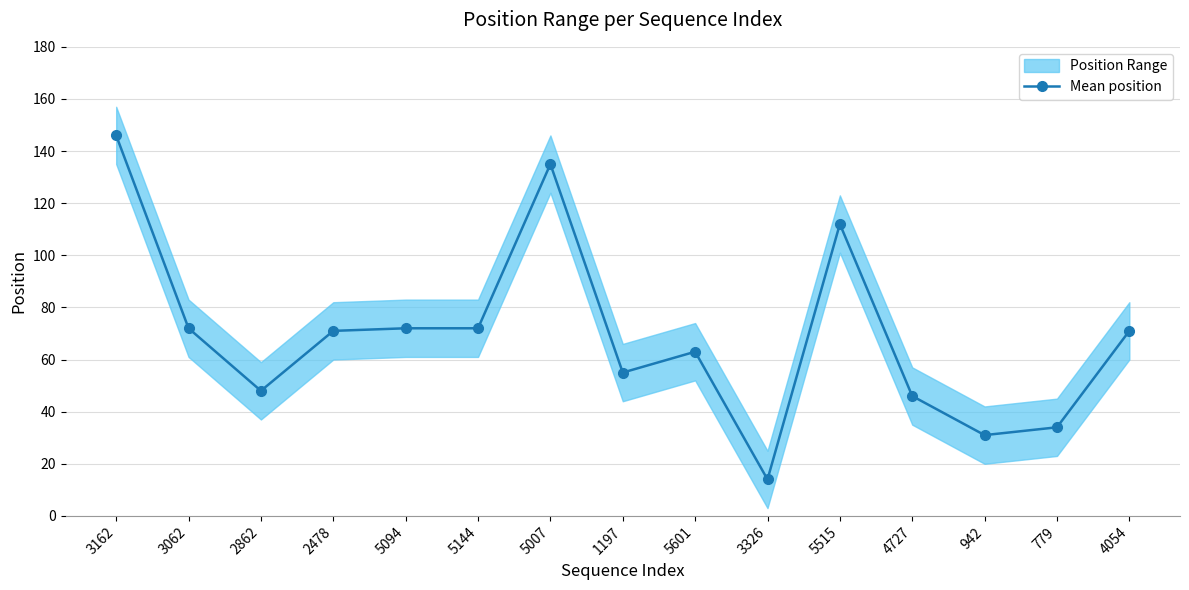

At which category does the chart reach its peak across all series?

3162